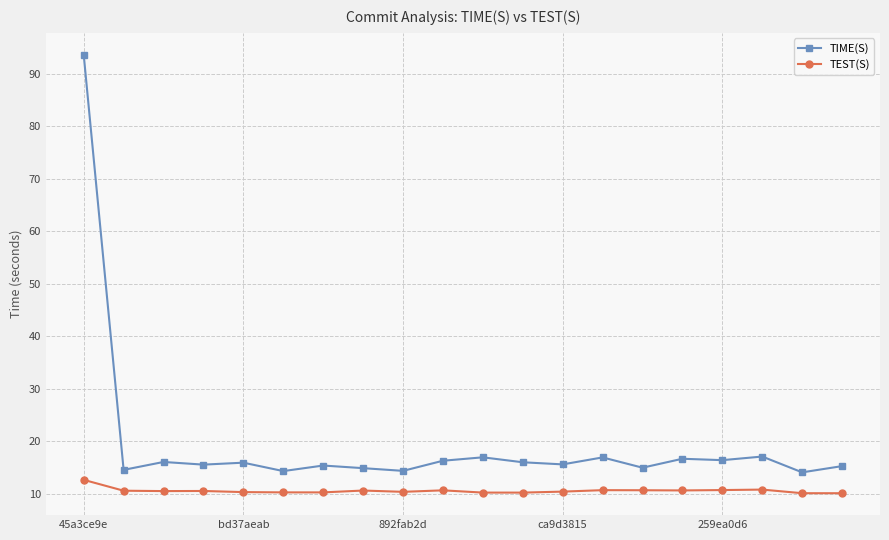

How many lines are shown in the chart?

2